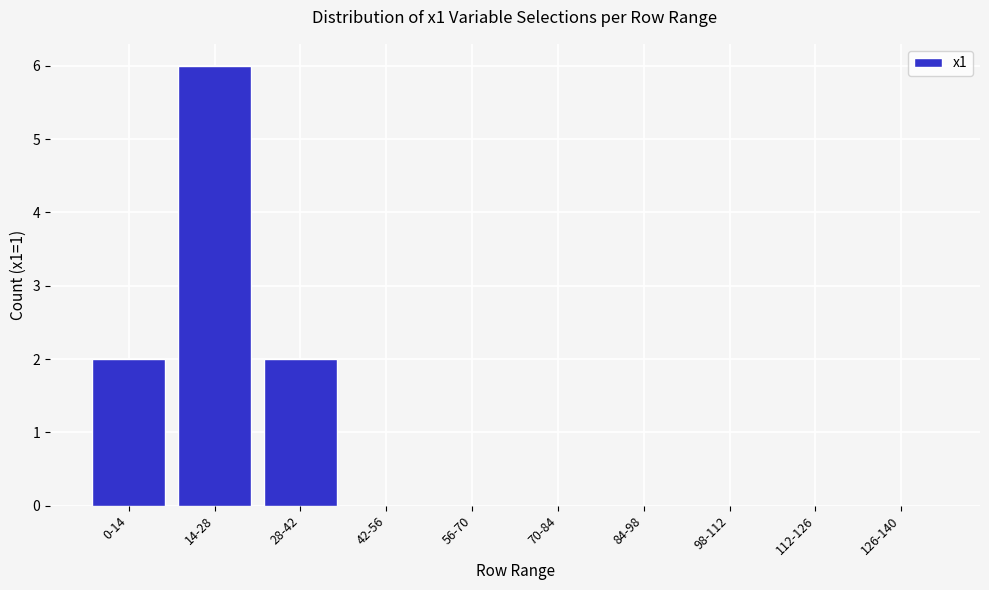

Reading left to right, list all the values displayed in this chart.

0-14=2	14-28=6	28-42=2	42-56=0	56-70=0	70-84=0	84-98=0	98-112=0	112-126=0	126-140=0